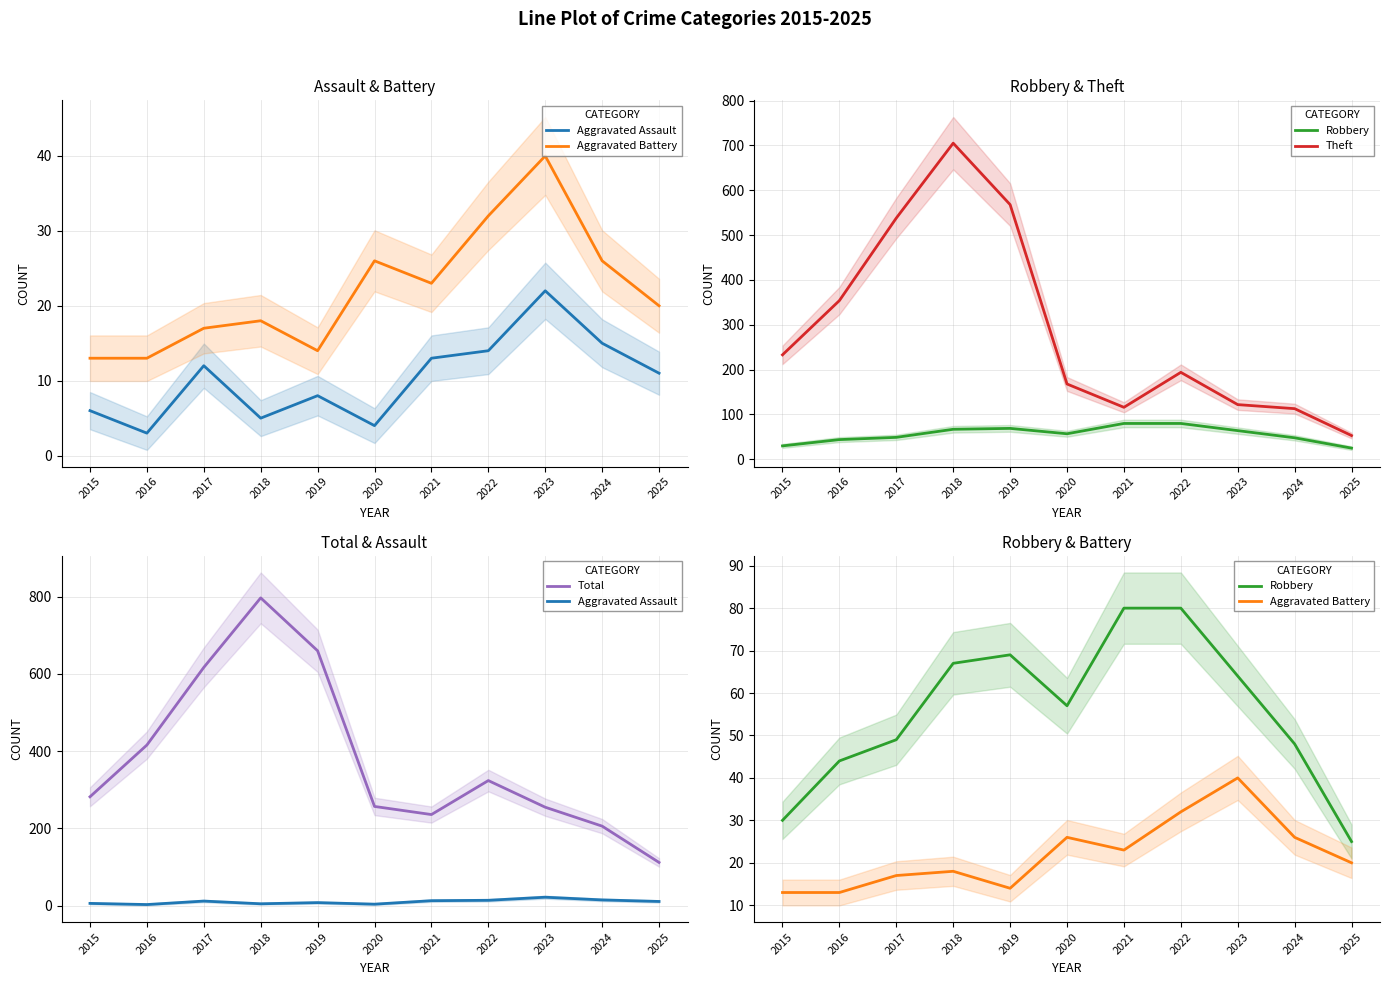

Between 2023 and 2025, which is larger?

2023